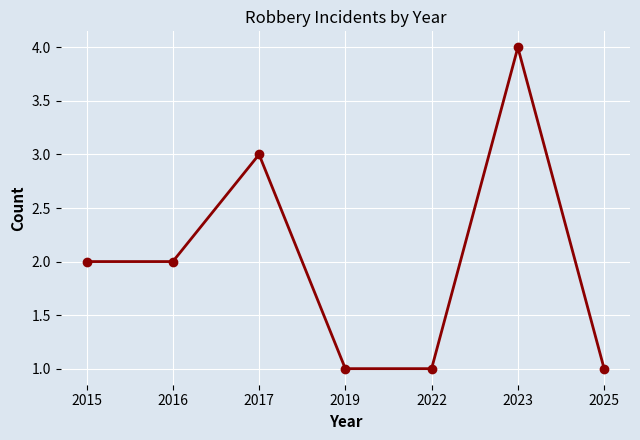

Is it true that the value at 2016 is 3?

False